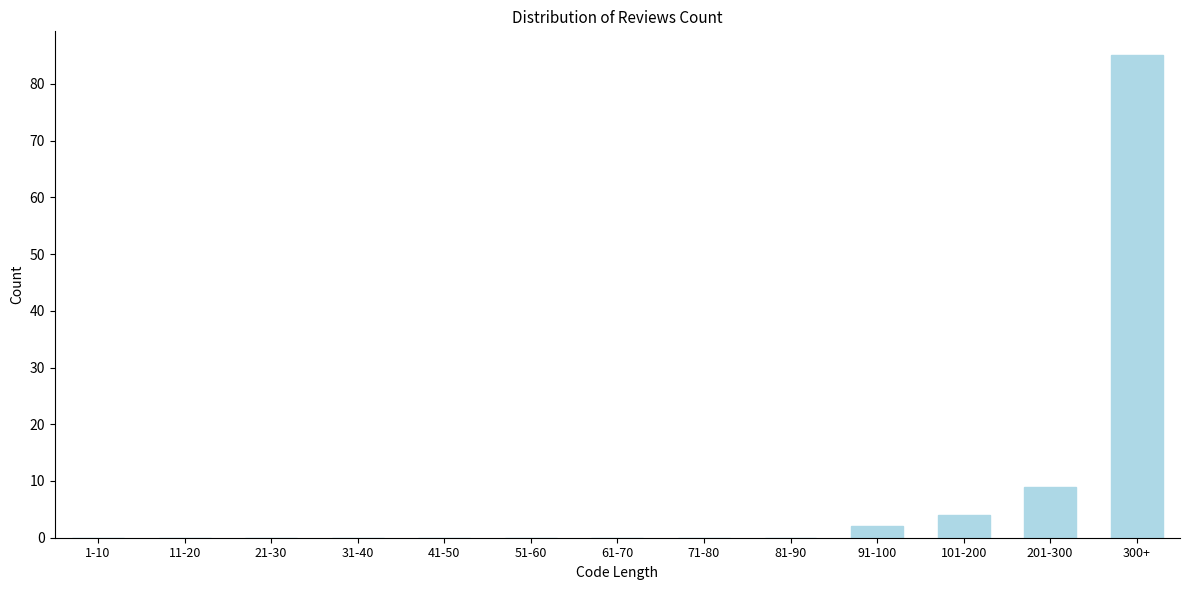

Reading left to right, what are all the values shown in this chart?

1-10=0	11-20=0	21-30=0	31-40=0	41-50=0	51-60=0	61-70=0	71-80=0	81-90=0	91-100=2	101-200=4	201-300=9	300+=85